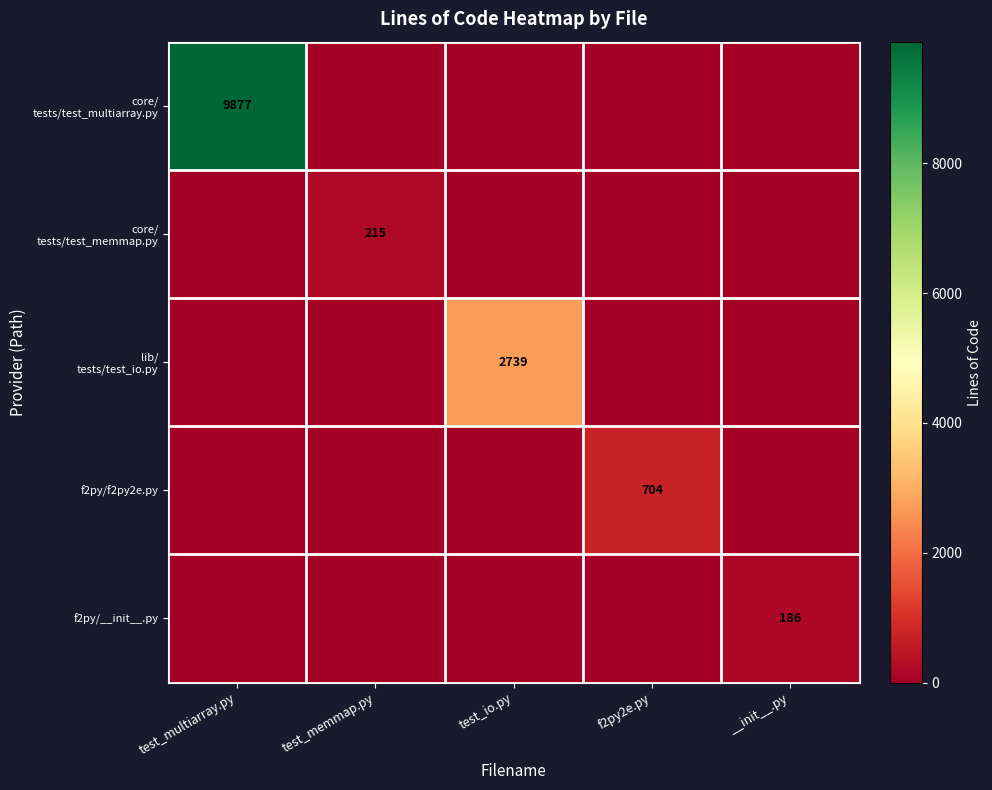

Rank the series by their maximum value, from lowest to highest.

f2py/__init__.py, core/ tests/test_memmap.py, f2py/f2py2e.py, lib/ tests/test_io.py, core/ tests/test_multiarray.py